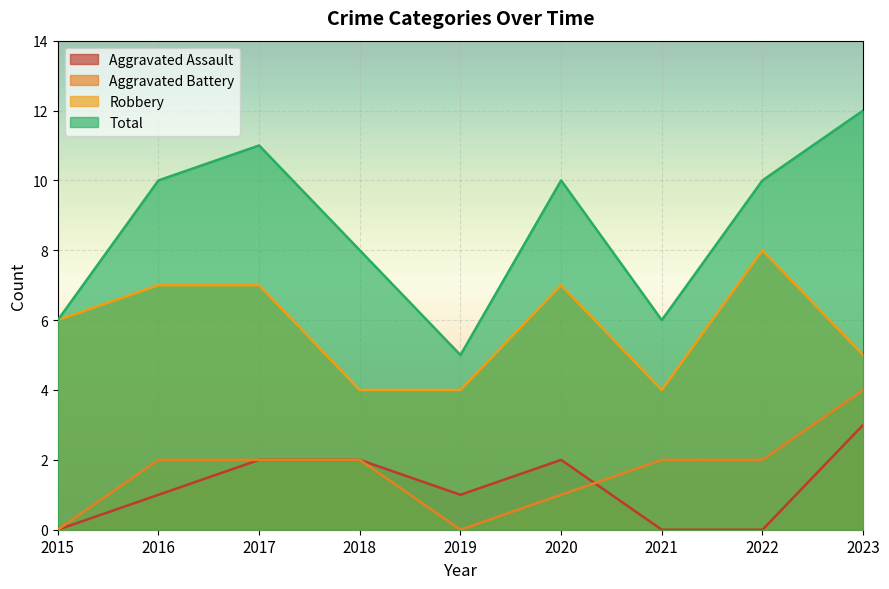

Count the Aggravated Battery values in the range 1 to 2.

6